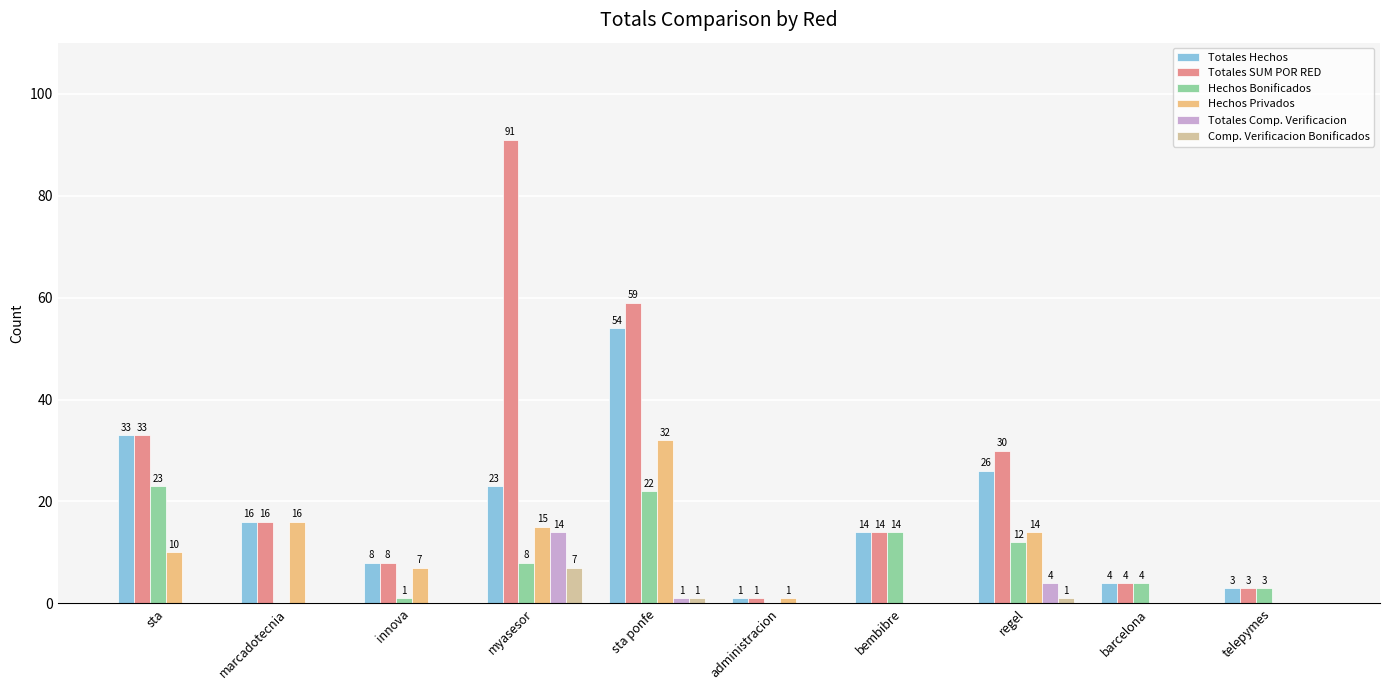

At which category is the sum across all series the highest?

sta ponfe